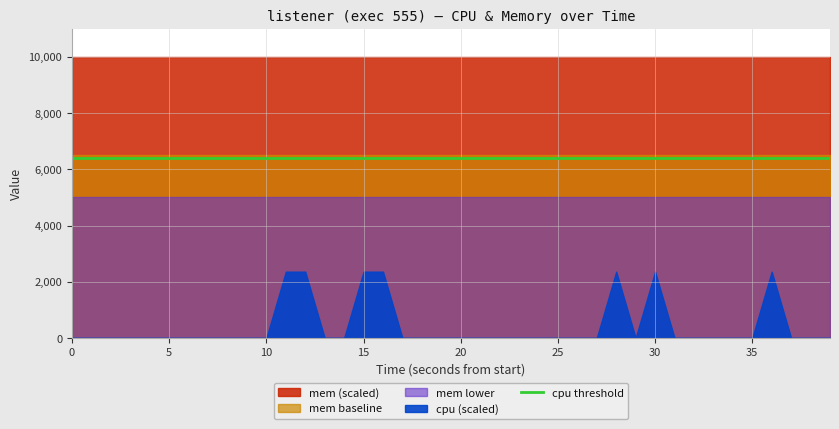

How many data points does each series have?

40